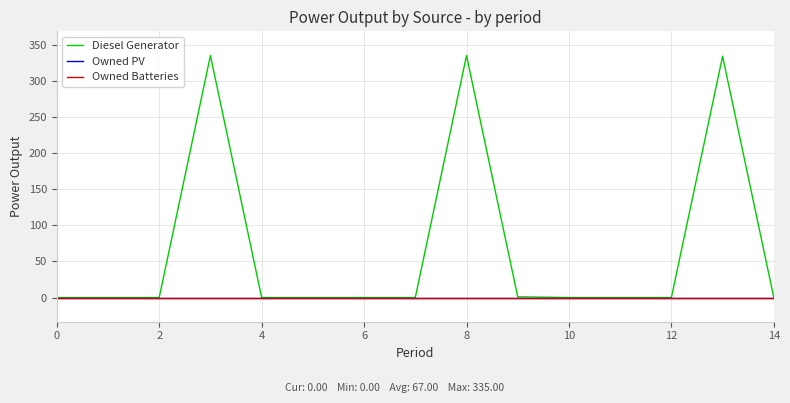

Does the chart display data point markers on the line(s)?

No